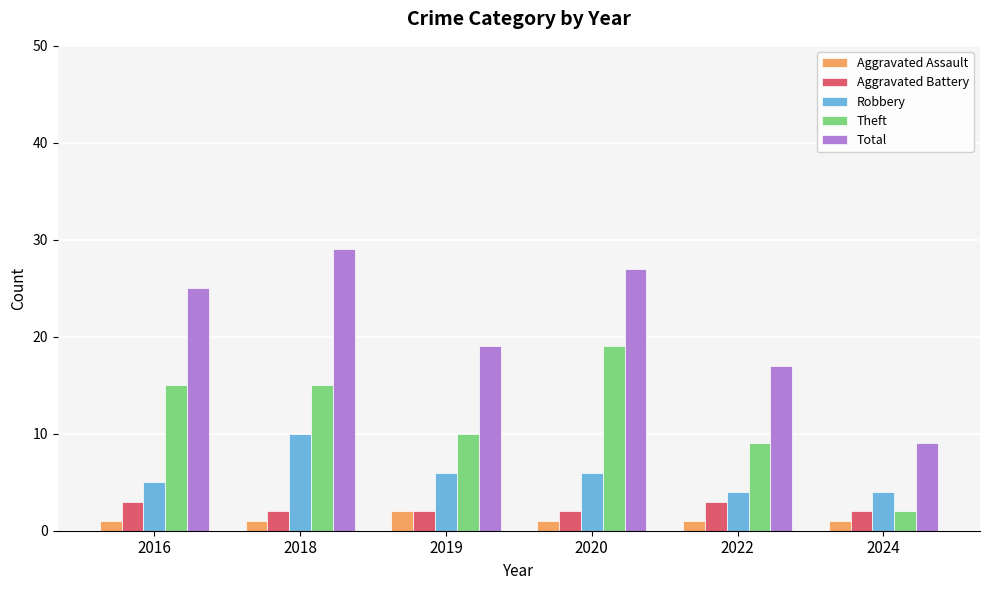

How many series are shown in this chart?

5